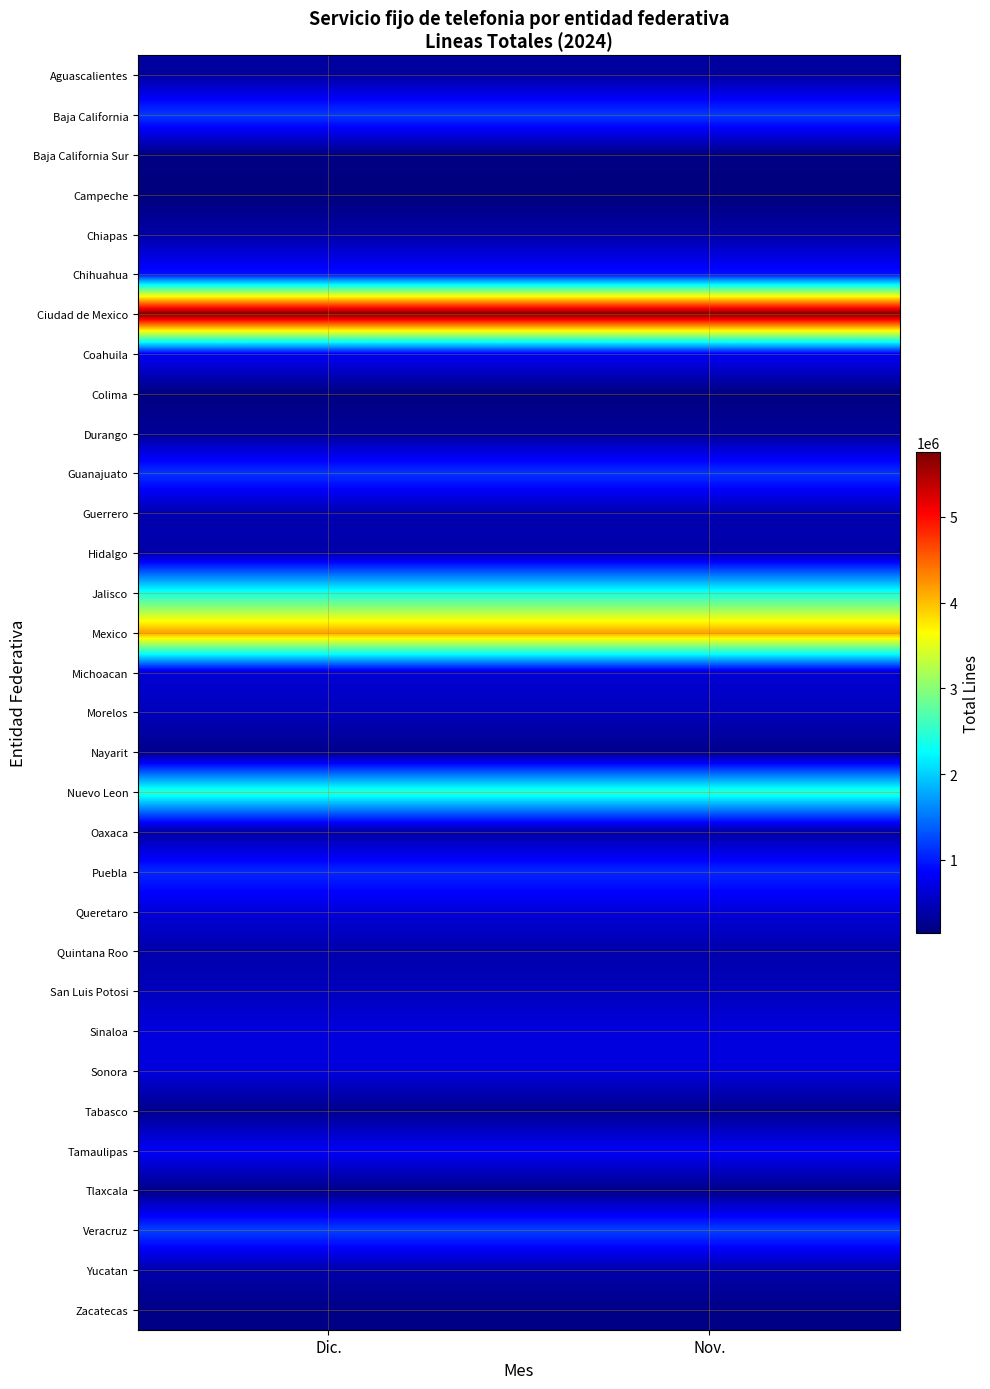

Count the number of categories in the chart.

2